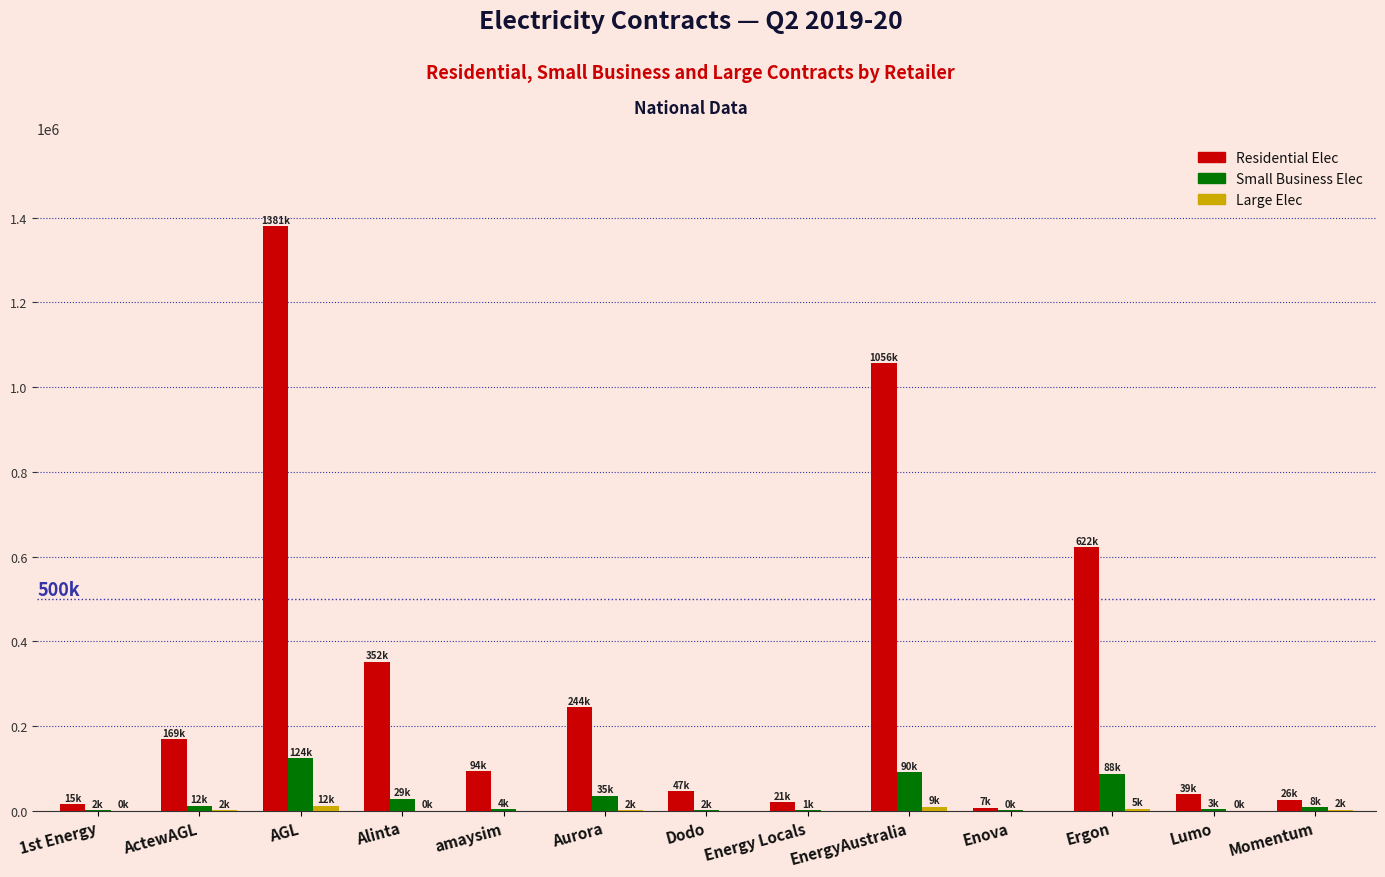

Which series has the largest total across all categories?

Residential Elec